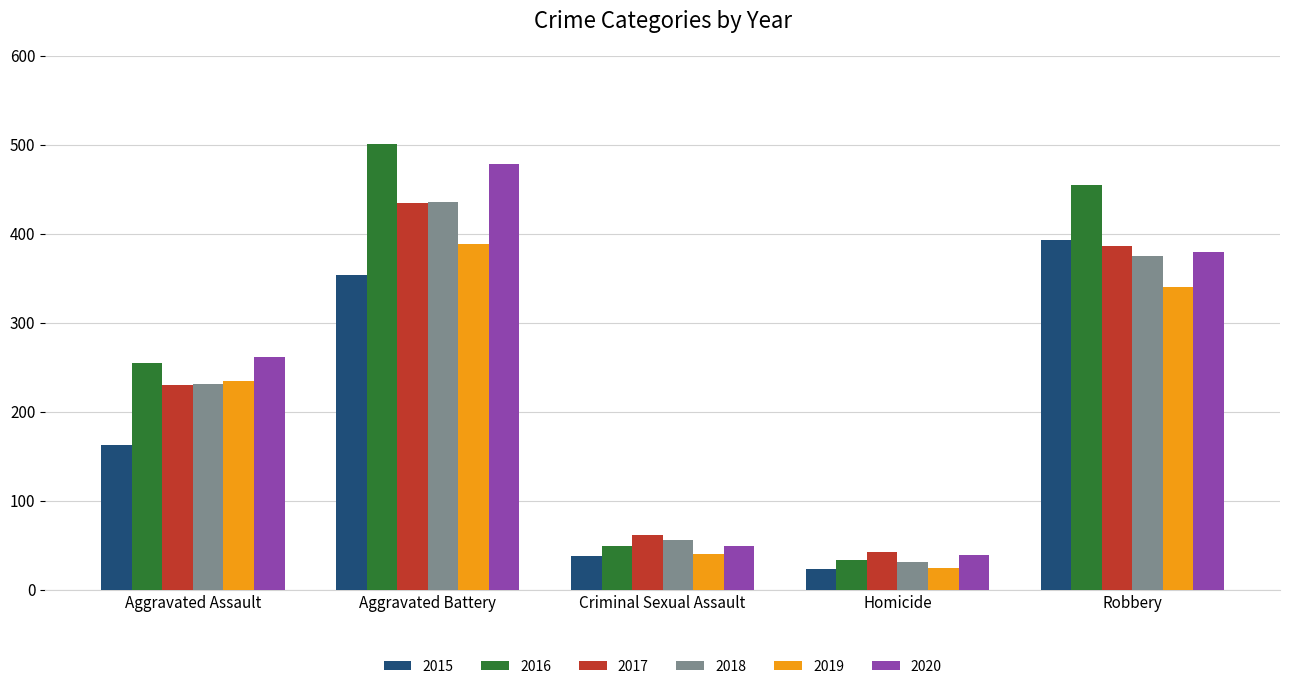

What is the sum of the 2017 values at Criminal Sexual Assault and Robbery?

448